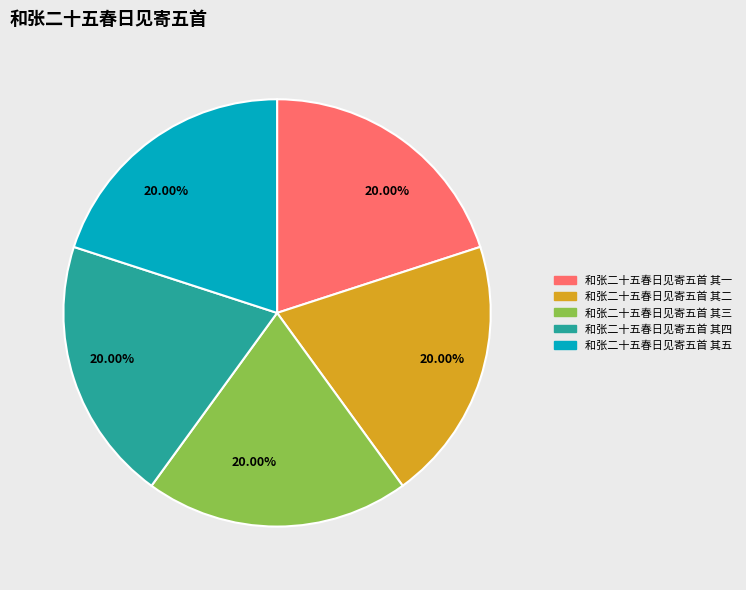

To the nearest percent, what portion does 和张二十五春日见寄五首 其一 represent?

20%